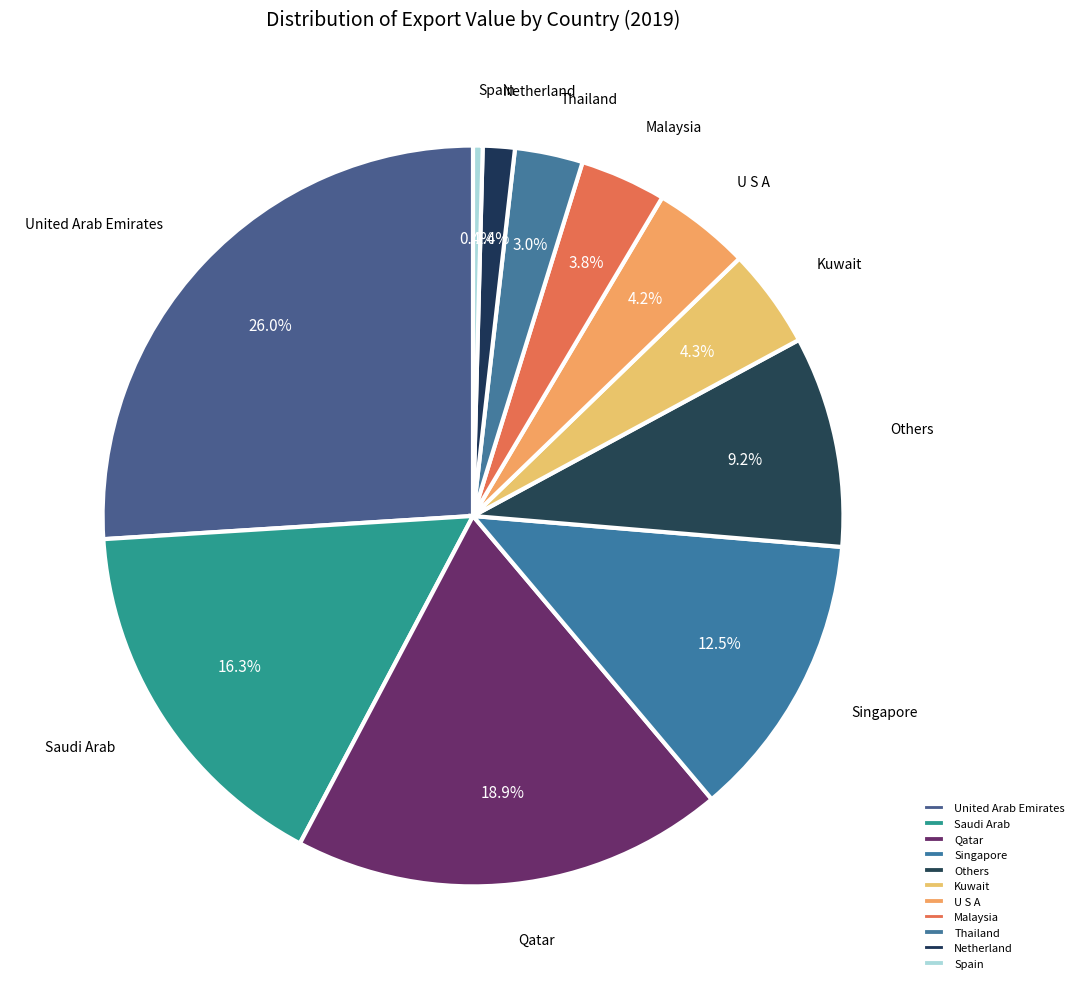

Combined, do Thailand and Spain account for over 50%?

No